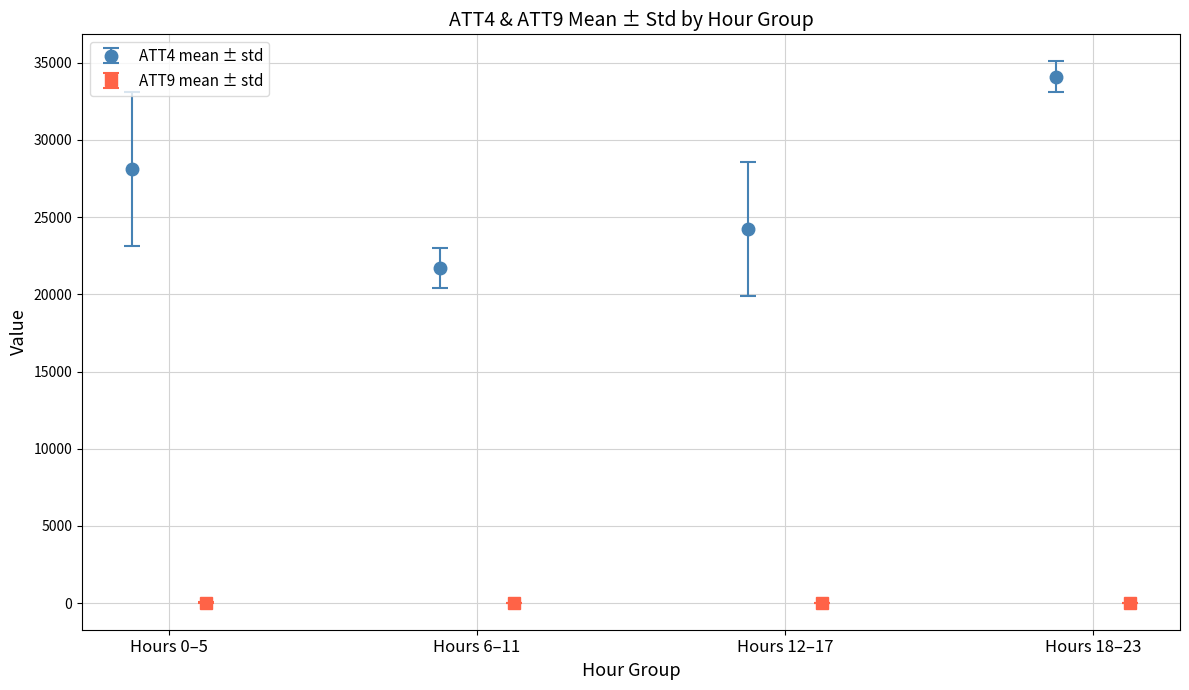

Does the chart contain stacked bars?

No